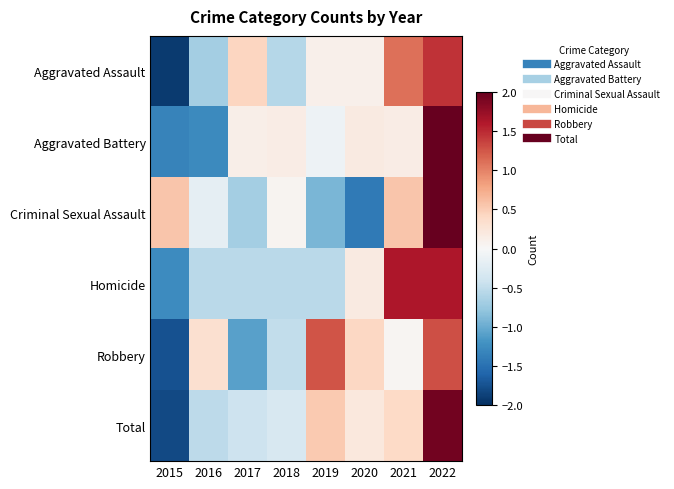

At which category is the sum across all series the highest?

2022